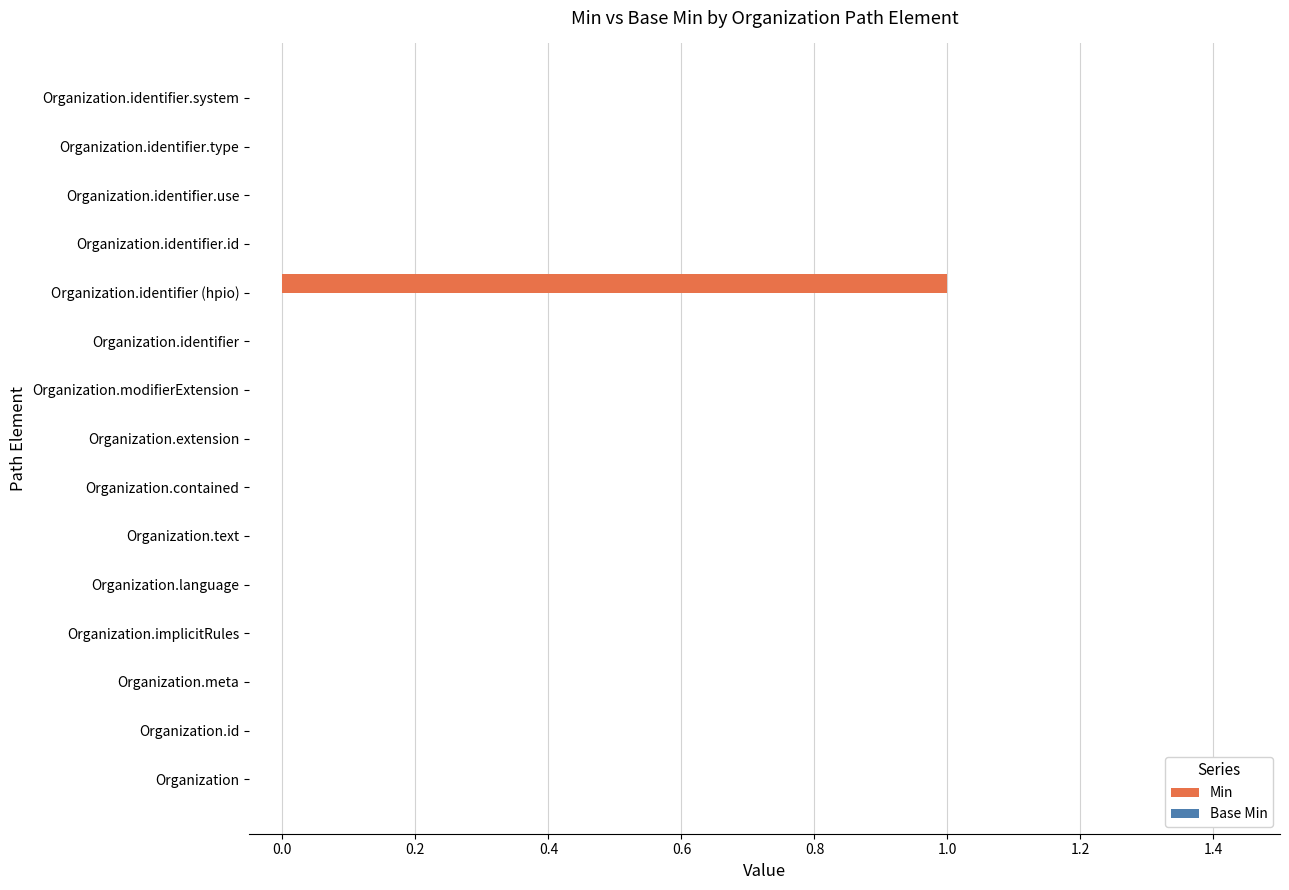

What is the maximum value shown in the chart?

1